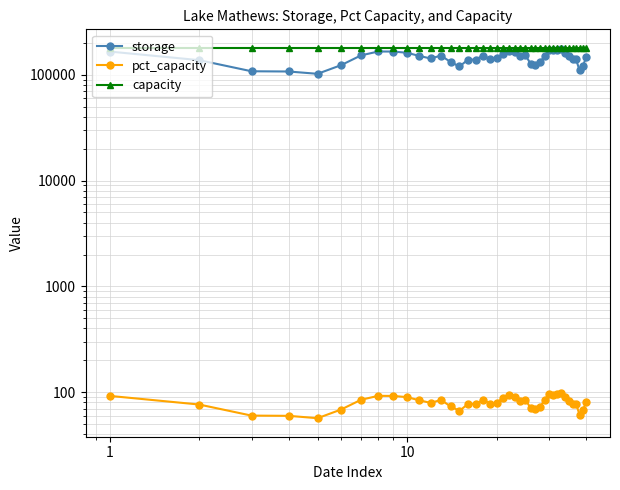

What is the value of the pct_capacity point at the 11th from the left?

59.8